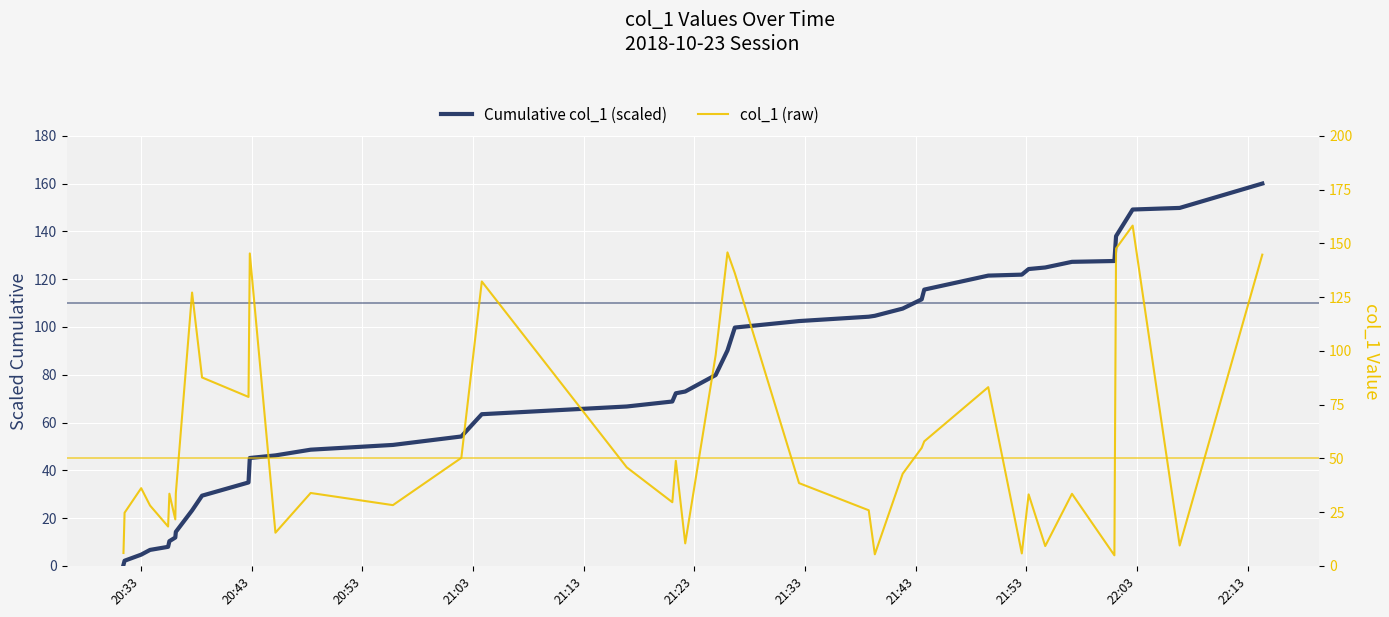

Is the value of Cumulative col_1 (scaled) at 12 greater than the value of col_1 (raw) at 17?

Yes